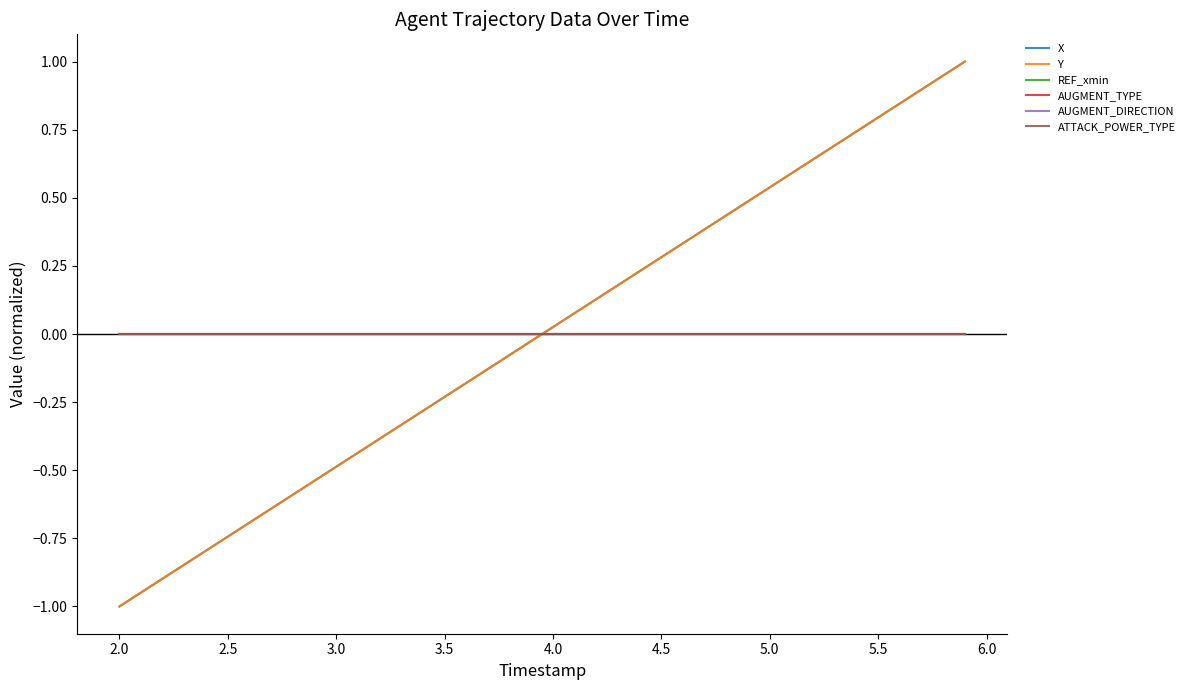

Does the chart display data point markers on the line(s)?

No